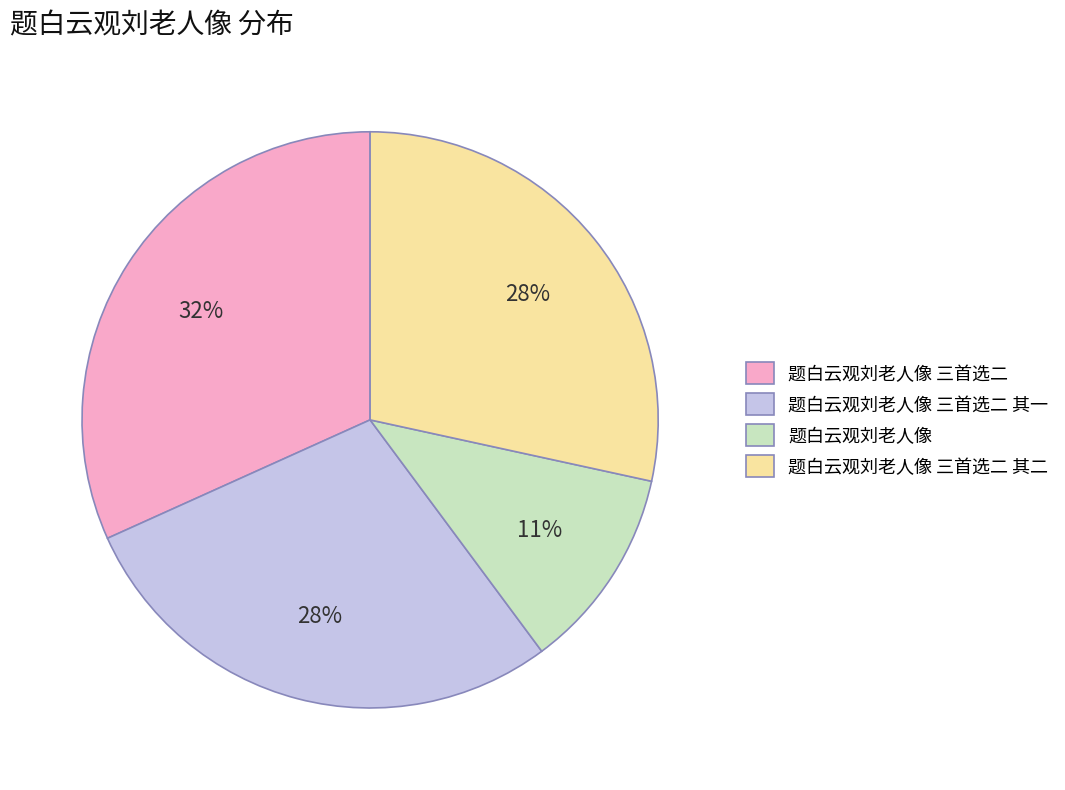

Does 题白云观刘老人像 三首选二 account for over 50% of the chart?

No